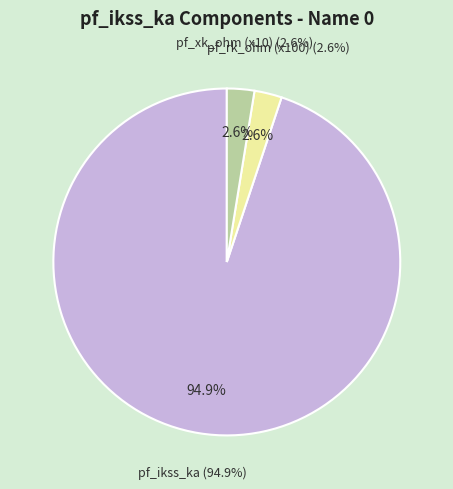

Is the sum of 15 and 3 greater than half?

No